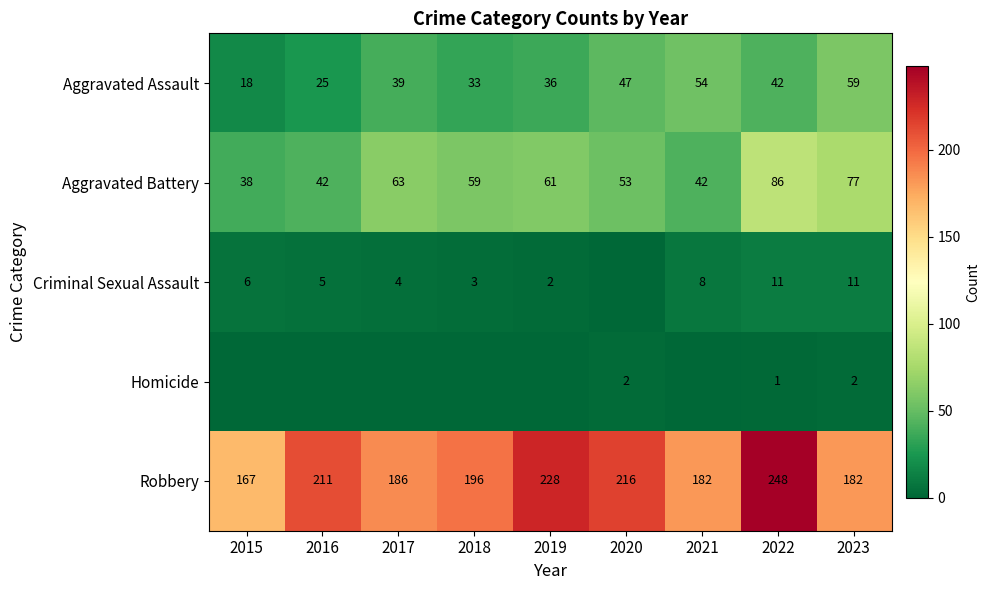

What is the difference between the maximum and minimum values in the Aggravated Battery series?

48